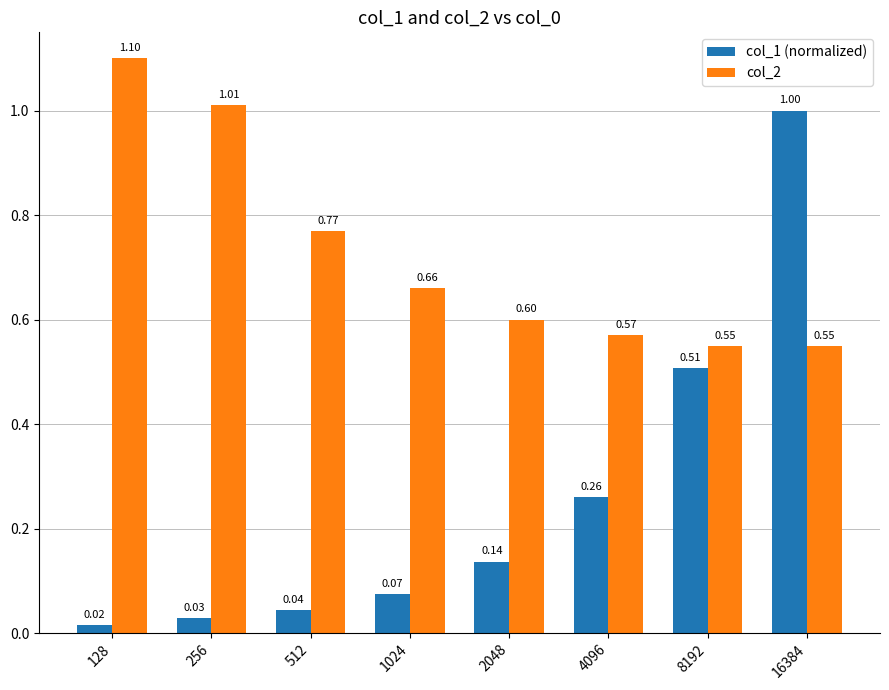

Which series has the largest total across all categories?

col_2